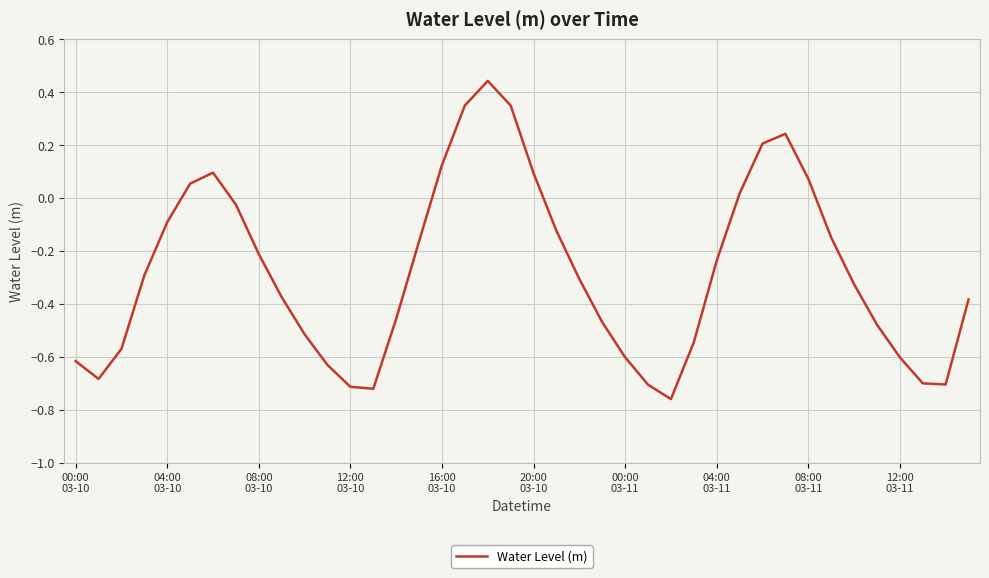

What is the value of the 13th point from the left?

-0.7